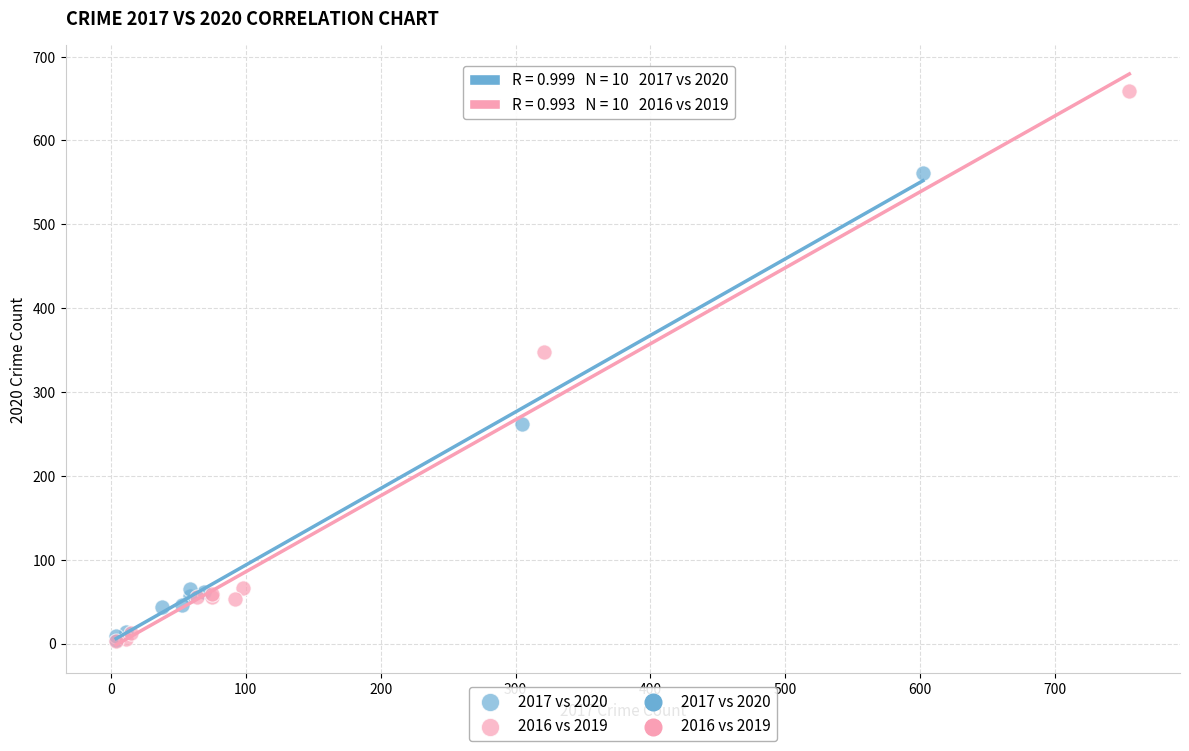

Which series has the widest spread of Y values?

2016 vs 2019